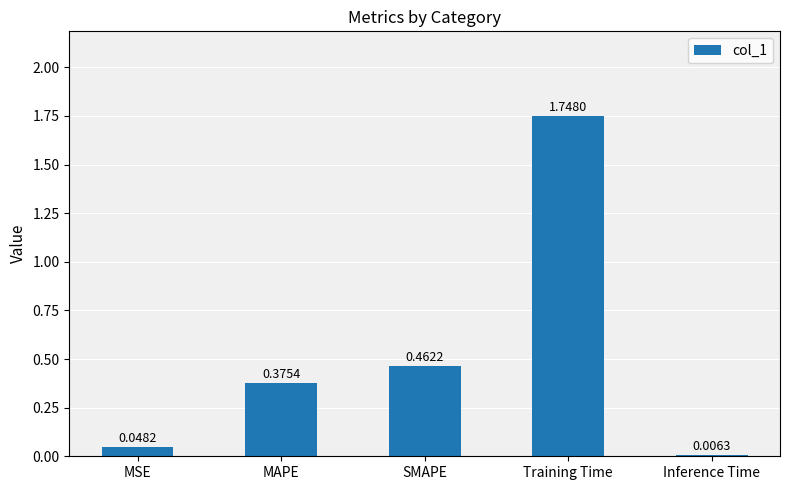

Between MAPE and Training Time, which is larger?

Training Time